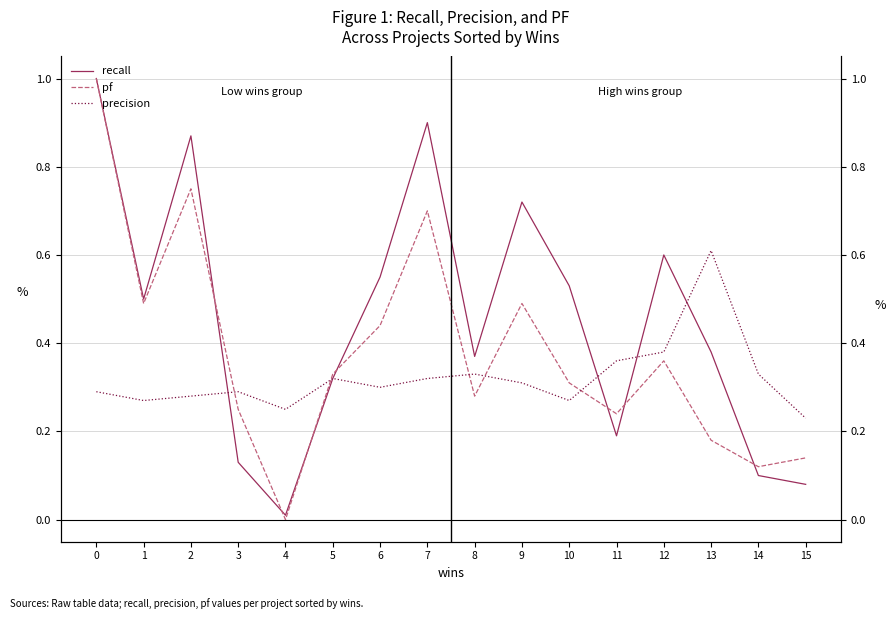

At 3, list the series in order from largest to smallest.

precision, pf, recall